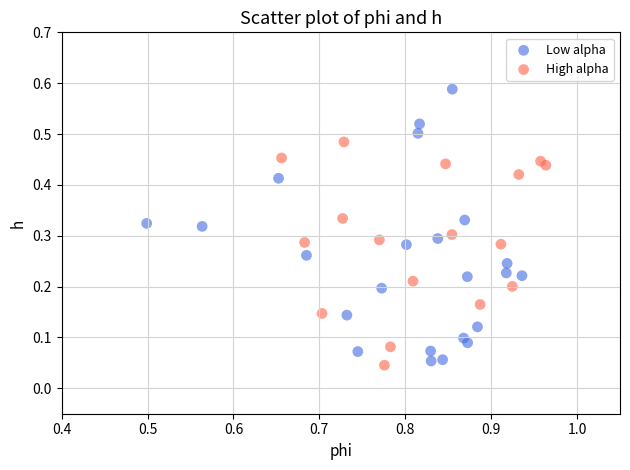

Which series contains the highest Y value?

Low alpha